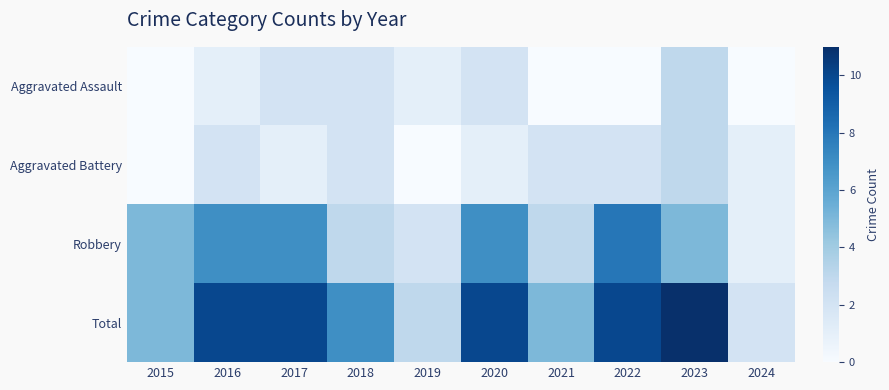

At which category is the sum across all series the highest?

2023